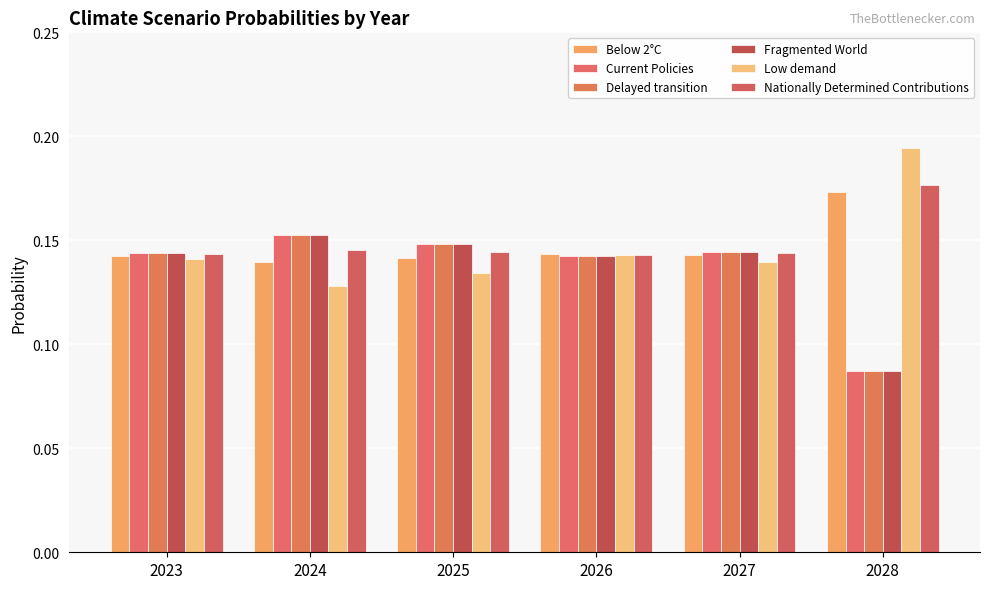

Which category has the lowest value in the Low demand series?

2024